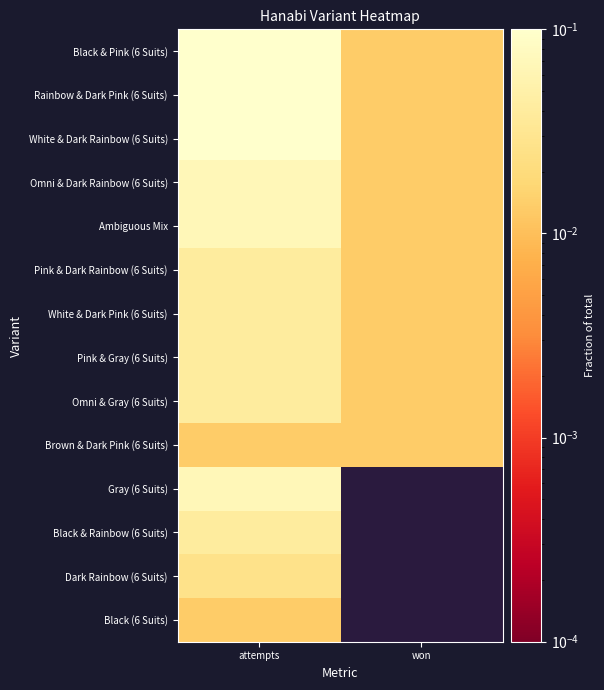

Is the value of White & Dark Pink (6 Suits) at attempts greater than the value of Ambiguous Mix at attempts?

No